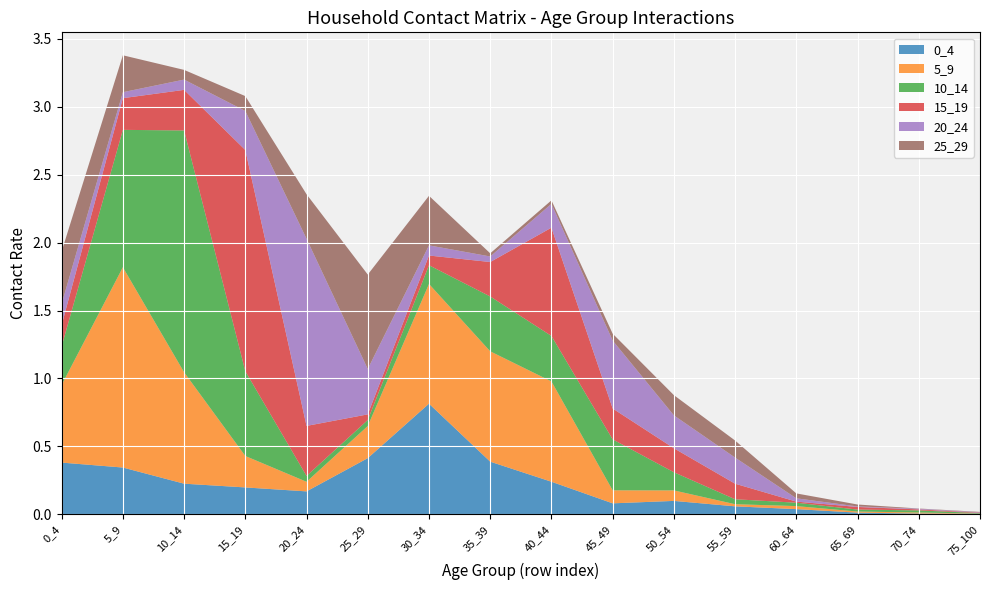

Reading left to right, extract all data points from this chart.

0_4: 0.4	0.3	0.2	0.2	0.2	0.4	0.8	0.4	0.2	0.1	0.1	0.1	0.0	0.0	0.0	0.0
5_9: 0.6	1.5	0.8	0.2	0.1	0.2	0.9	0.8	0.7	0.1	0.1	0.0	0.0	0.0	0.0	0.0
10_14: 0.3	1.0	1.8	0.6	0.0	0.0	0.1	0.4	0.3	0.4	0.1	0.0	0.0	0.0	0.0	0.0
15_19: 0.2	0.2	0.3	1.6	0.4	0.0	0.1	0.3	0.8	0.2	0.2	0.1	0.0	0.0	0.0	0.0
20_24: 0.2	0.0	0.1	0.3	1.4	0.3	0.1	0.0	0.2	0.5	0.2	0.2	0.0	0.0	0.0	0.0
25_29: 0.4	0.3	0.1	0.1	0.3	0.7	0.4	0.0	0.0	0.1	0.1	0.1	0.0	0.0	0.0	0.0